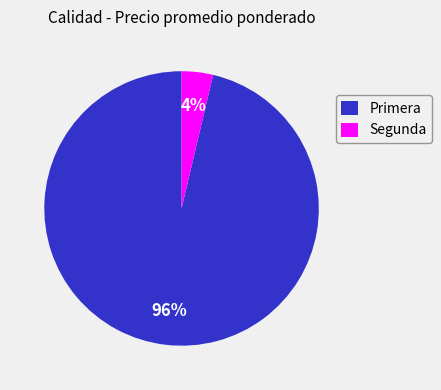

Which category has the smallest portion of the pie?

Segunda